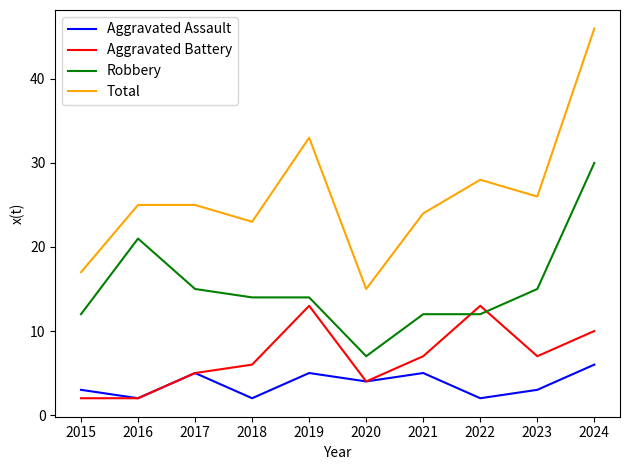

Rank the series at 2022 from lowest to highest value.

Aggravated Assault, Robbery, Aggravated Battery, Total